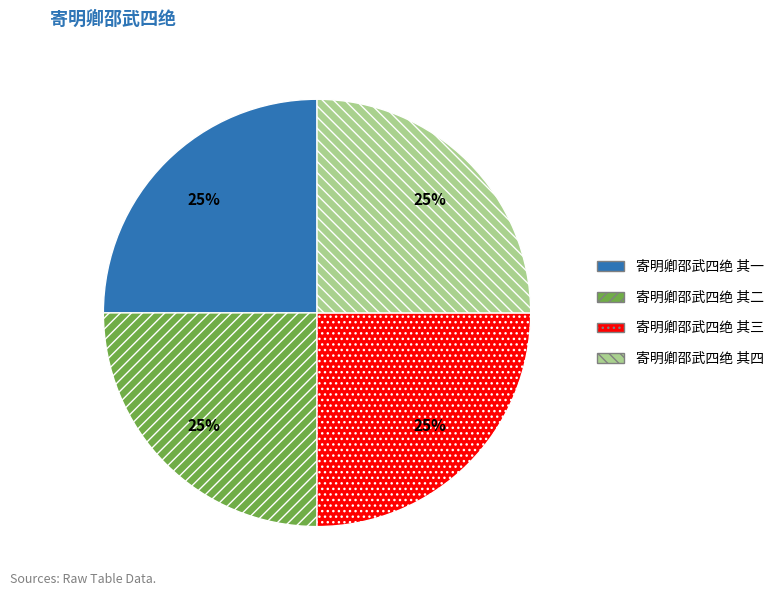

What is the ratio of the value at 寄明卿邵武四绝 其一 to the value at 寄明卿邵武四绝 其二?

1.0